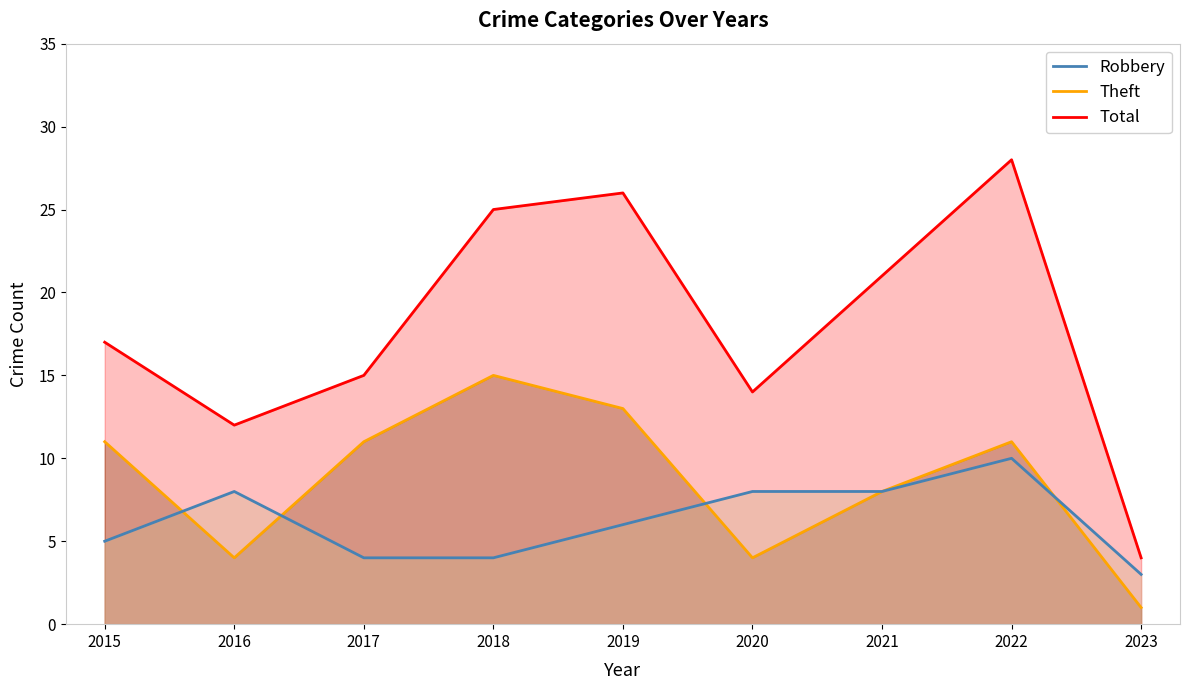

How many values in the Total series are below 17?

4